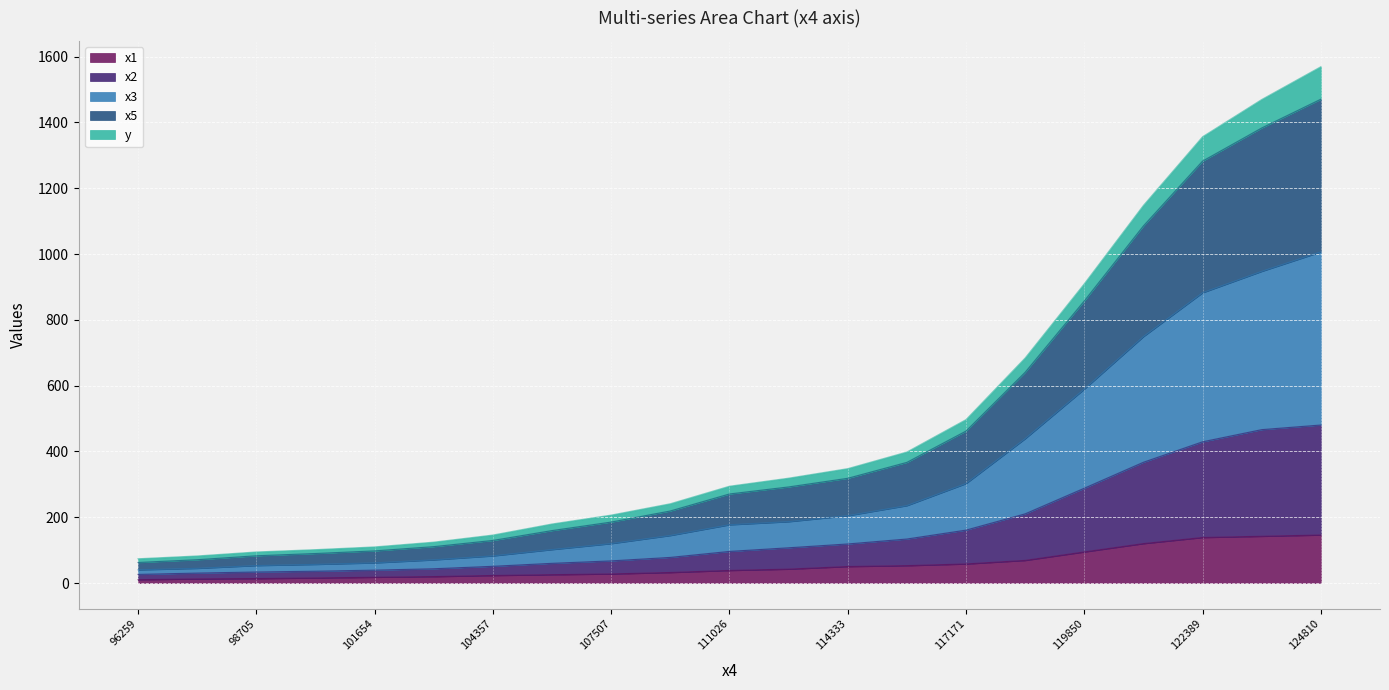

Which series has the largest total across all categories?

x5